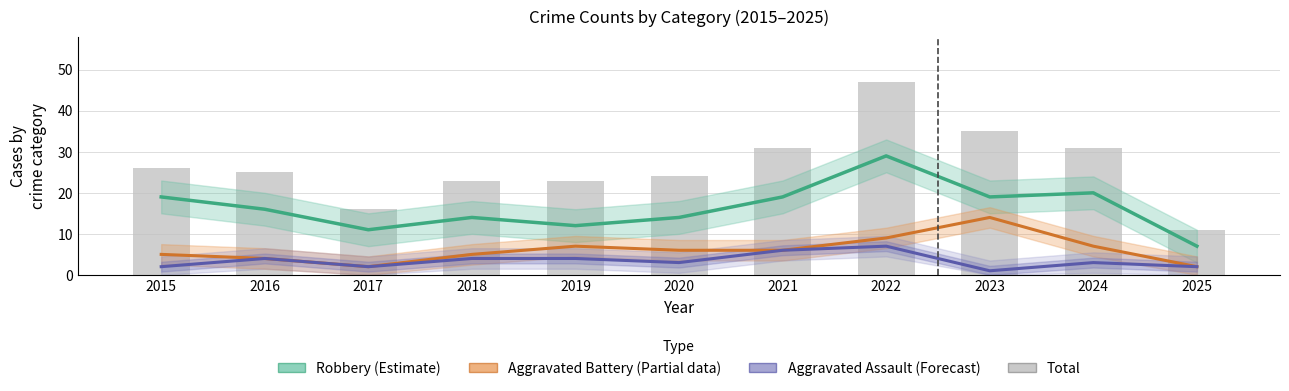

Reading left to right, extract all data points from this chart.

Robbery (Estimate): 19	16	11	14	12	14	19	29	19	20	7
Aggravated Battery (Partial): 5	4	2	5	7	6	6	9	14	7	2
Aggravated Assault (Forecast): 2	4	2	4	4	3	6	7	1	3	2
Total: 26	25	16	23	23	24	31	47	35	31	11